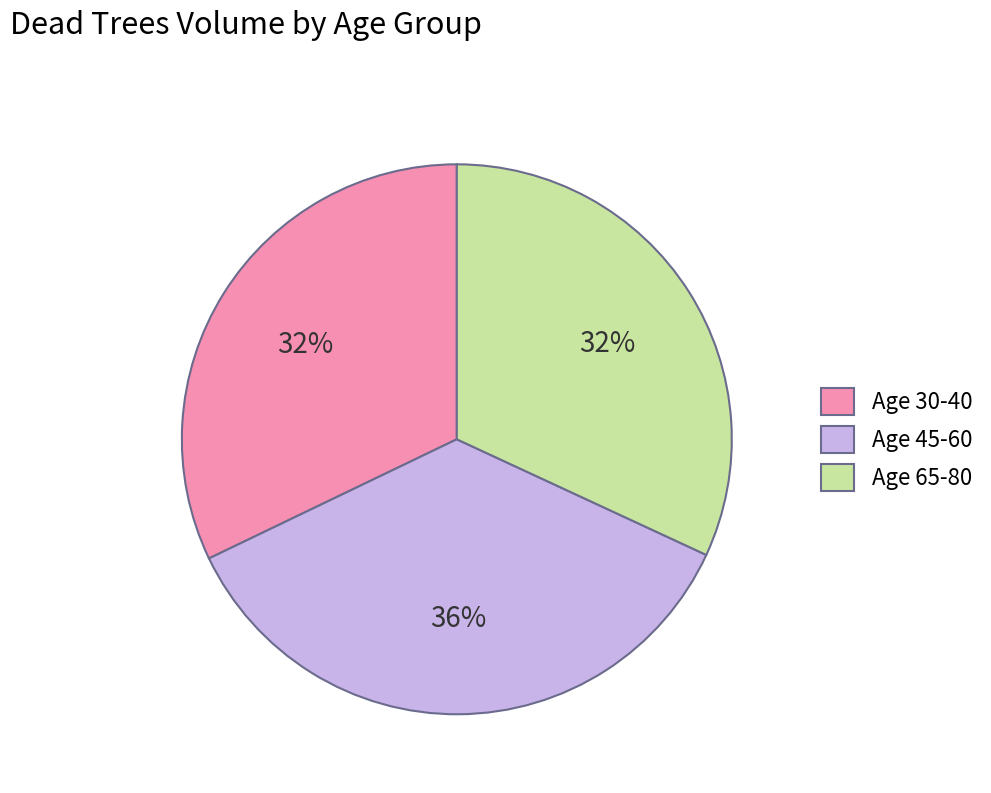

The Age 65-80 slice represents 32% of the pie. True or false?

True